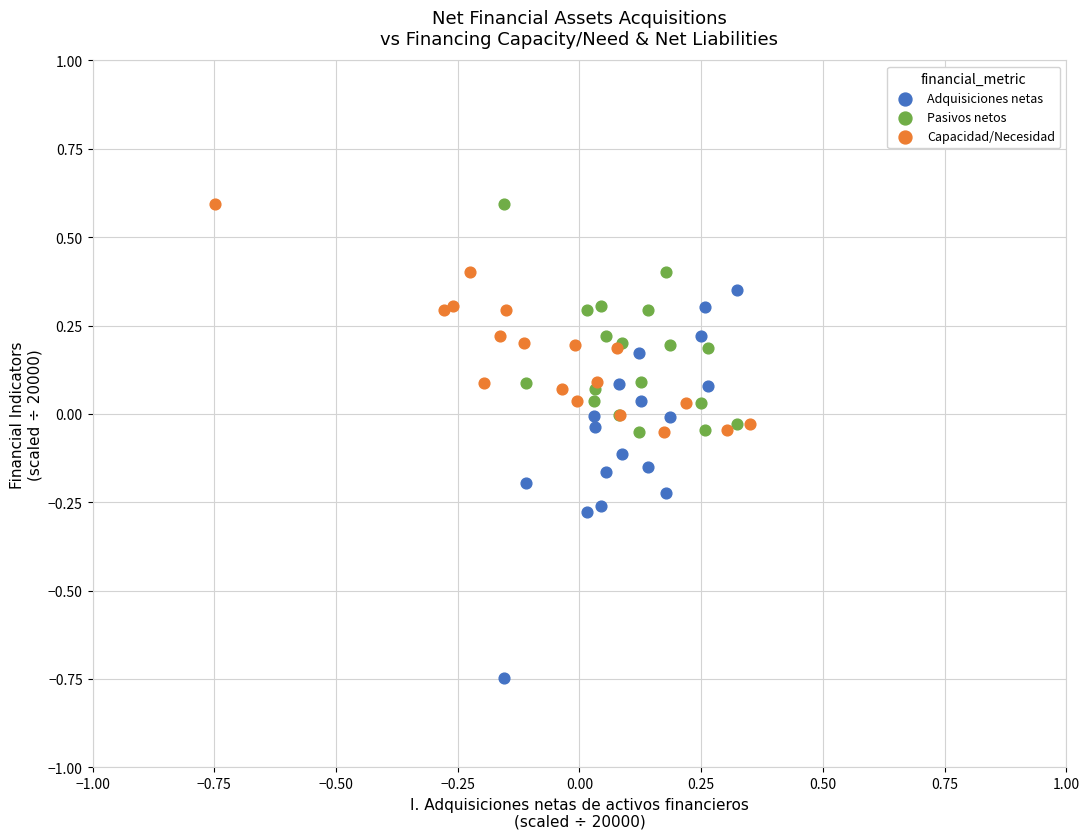

Which series has the widest spread of Y values?

Adquisiciones netas